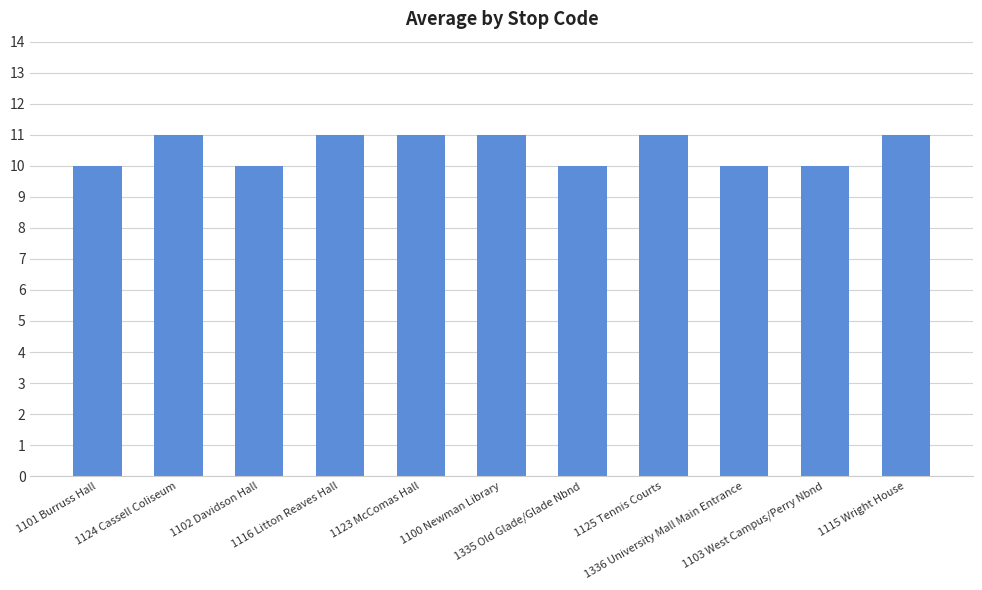

Reading left to right, transcribe all the data shown in this chart.

10	11	10	11	11	11	10	11	10	10	11